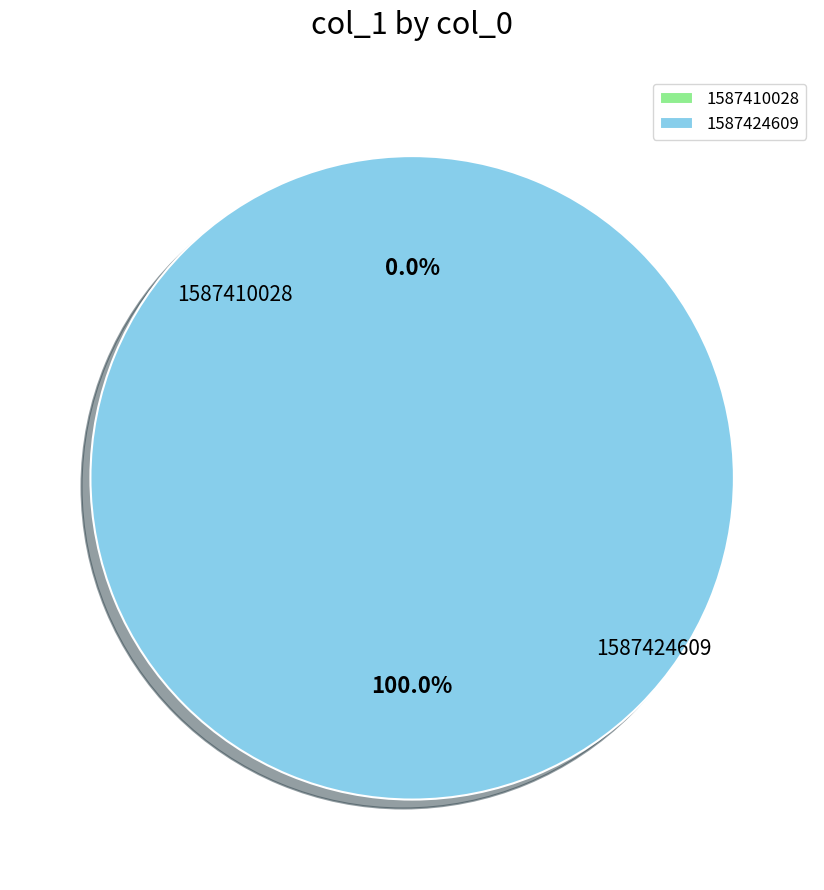

Which slice is the largest?

1587424609